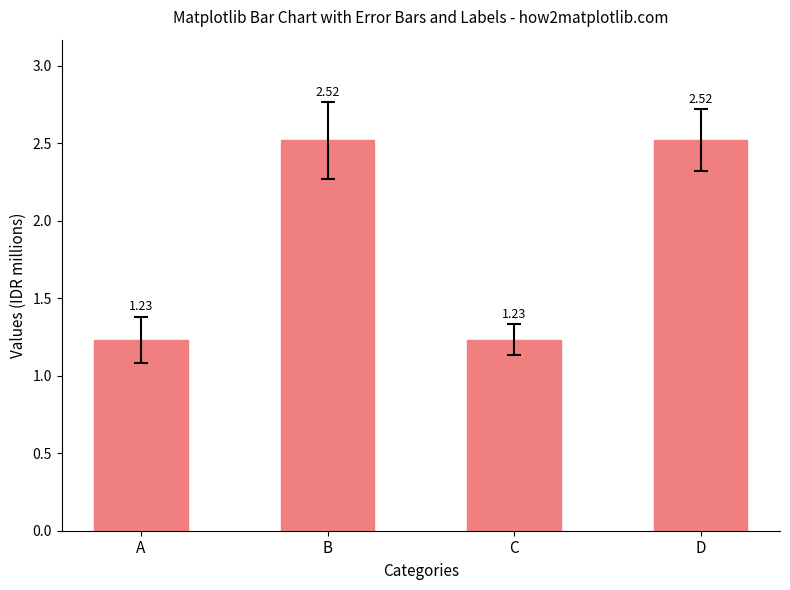

At which label does the data first exceed 2?

B